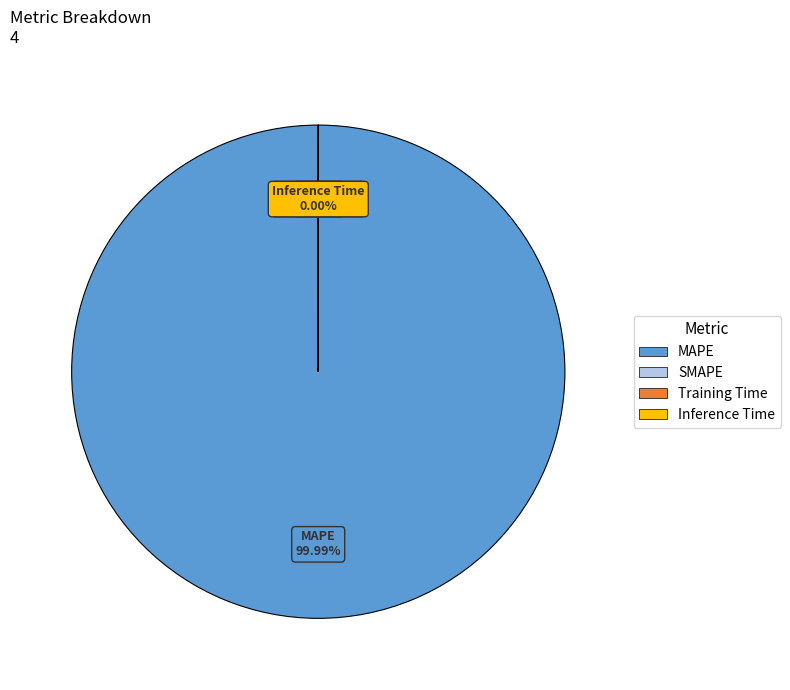

Which slice is the largest?

MAPE